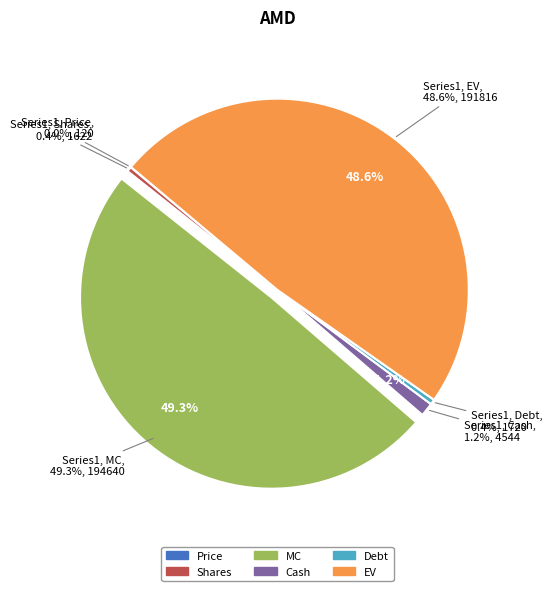

Count the number of slices in the pie.

6